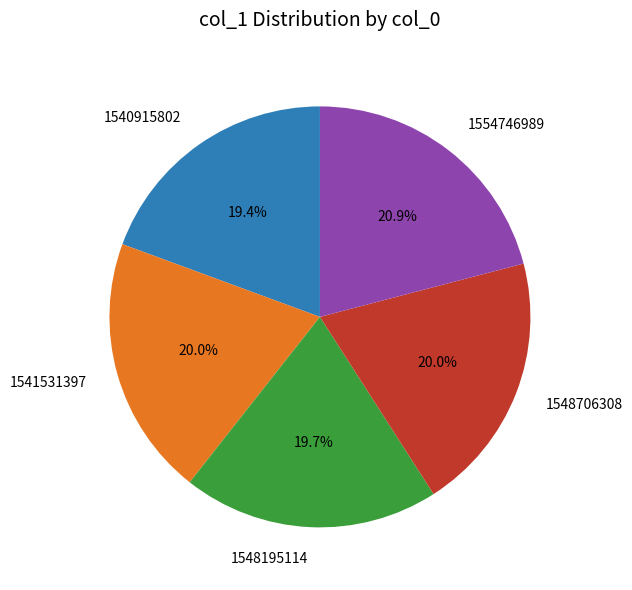

Between 1548706308 and 1554746989, which is larger?

1554746989